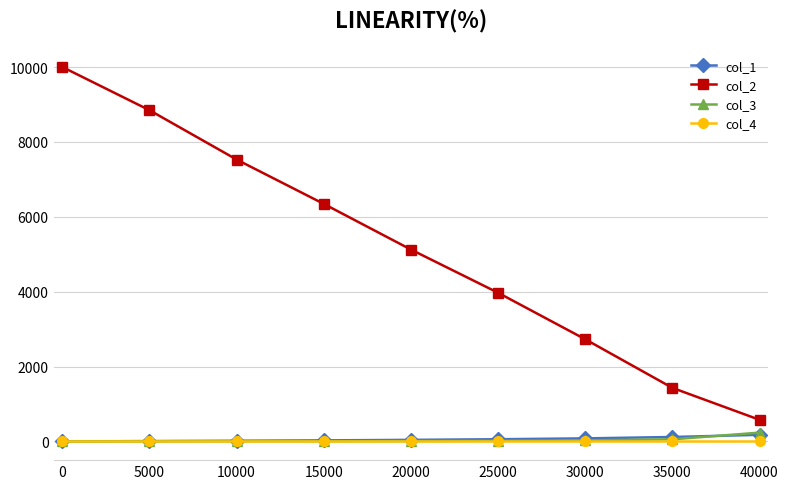

What is the maximum value shown in the chart?

10000.0